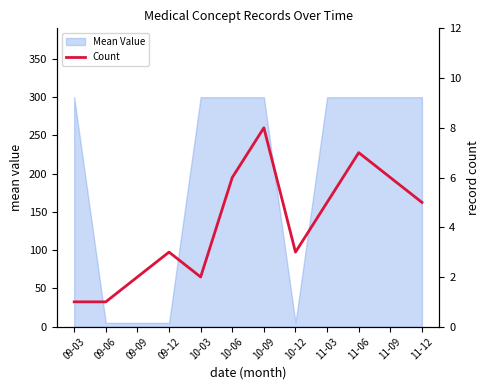

What is the sum of all values?

49